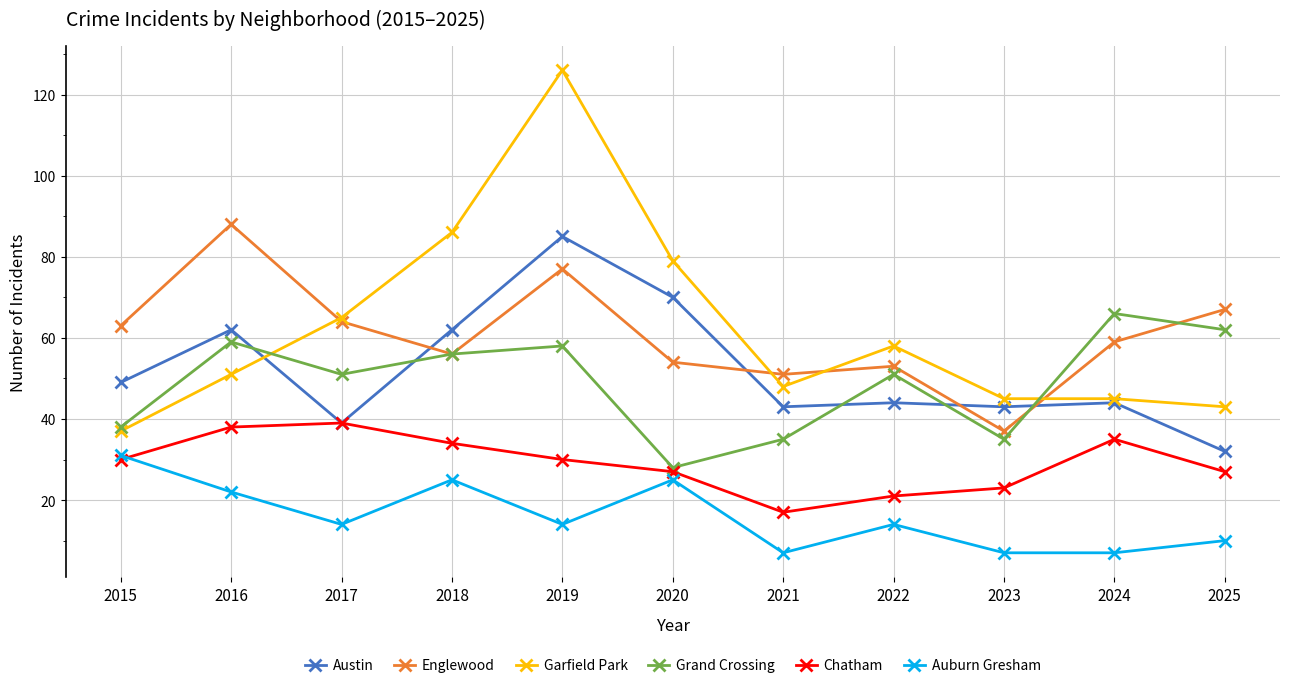

The value of Englewood at 2020 is 13. True or false?

False